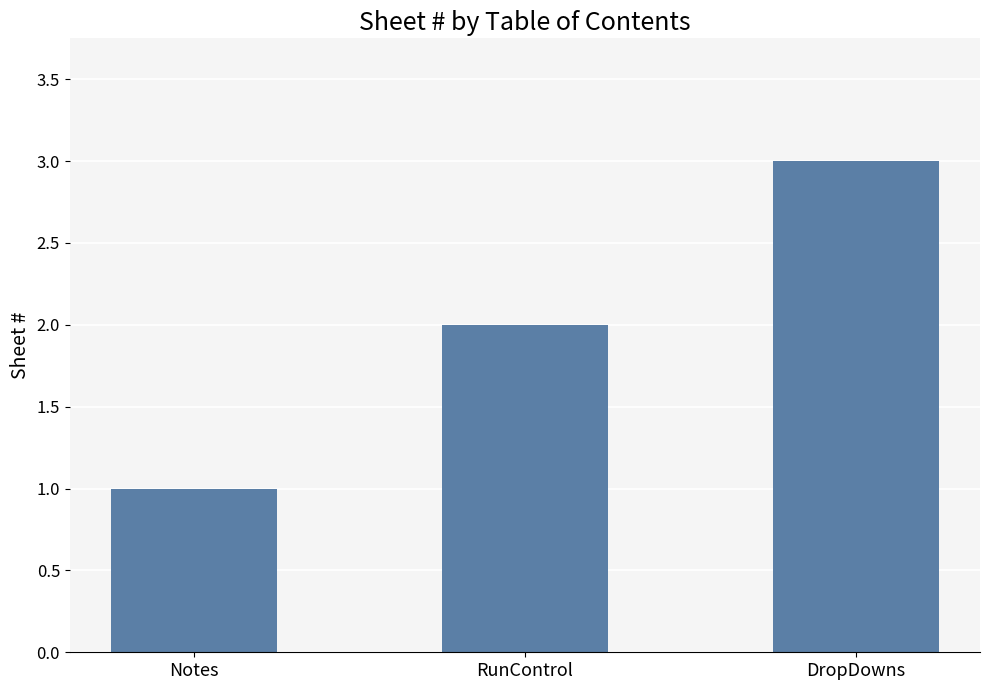

Reading left to right, transcribe all the data shown in this chart.

Notes=1	RunControl=2	DropDowns=3